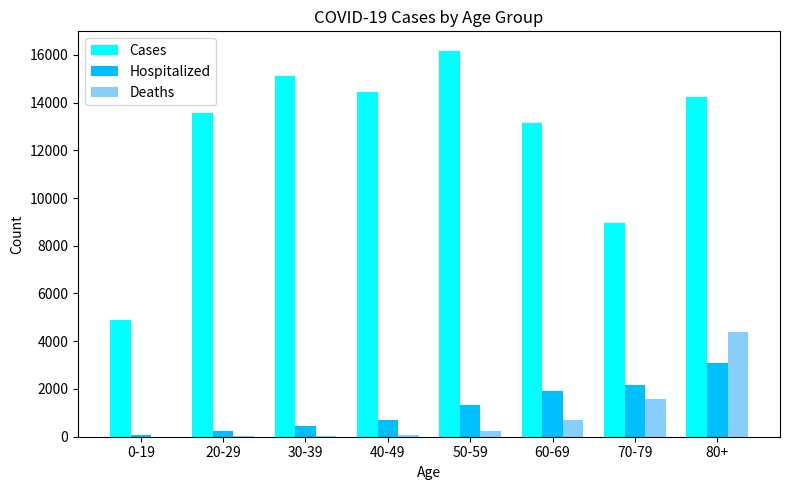

Read the Cases value at 50-59.

16173